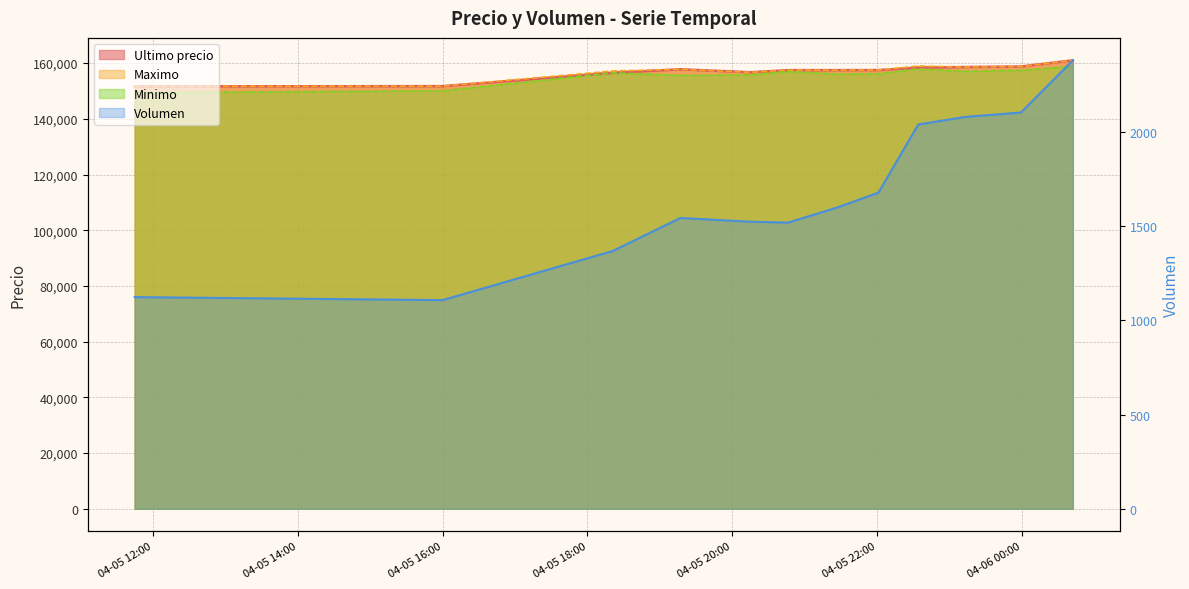

True or false: Volumen and Maximo intersect in this chart.

False